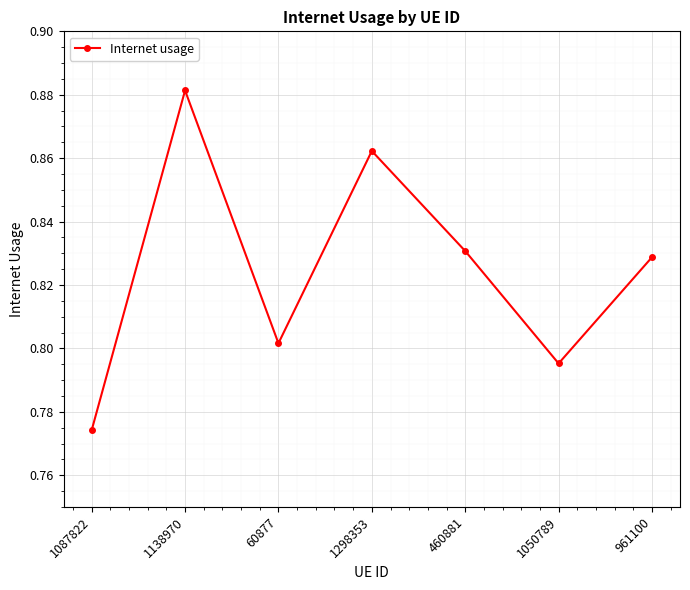

Which category has the lowest value across all series?

1087822